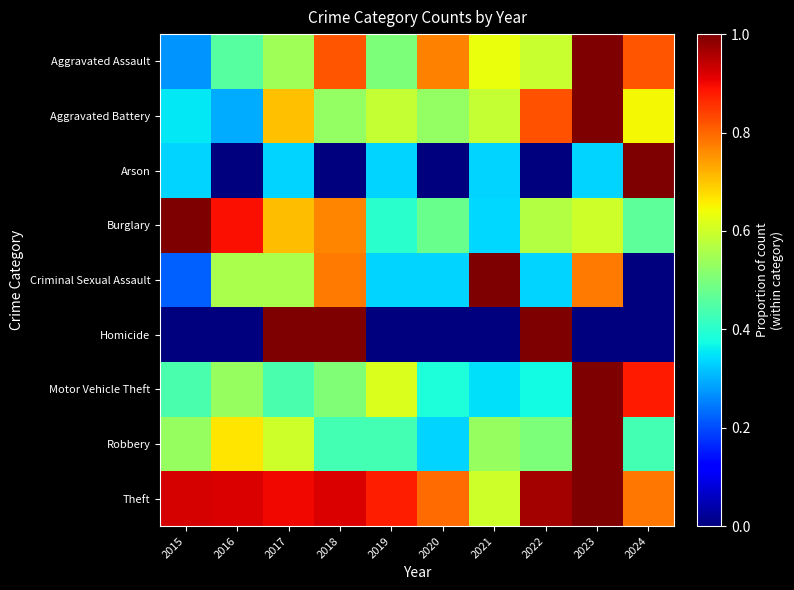

What is the maximum value shown in the chart?

1.0